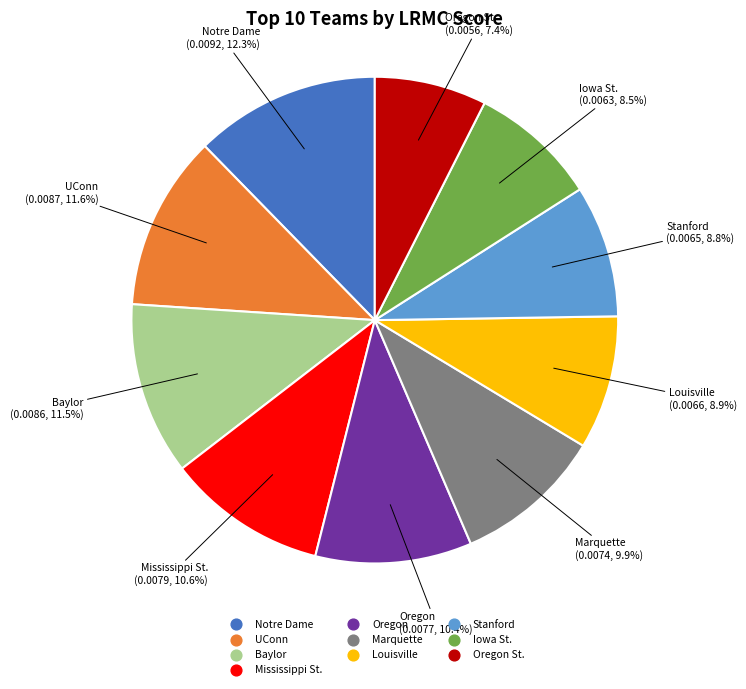

Count the number of slices in the pie.

10